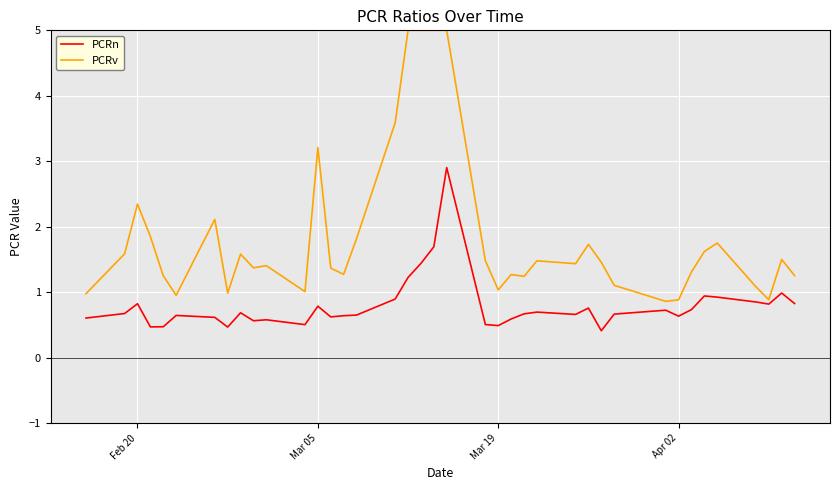

True or false: PCRn has more than 1 points higher than both neighbors.

True